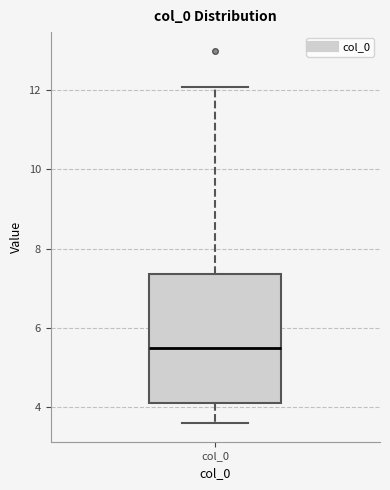

Read this box plot against the y-axis: the position of the median line, the range covered by the box, and the ends of both whiskers. The values are not printed on the chart, so give them approximately, as read against the axis.

median 5.4, box 4.2 to 7.4, whiskers 3.6 to 12.0